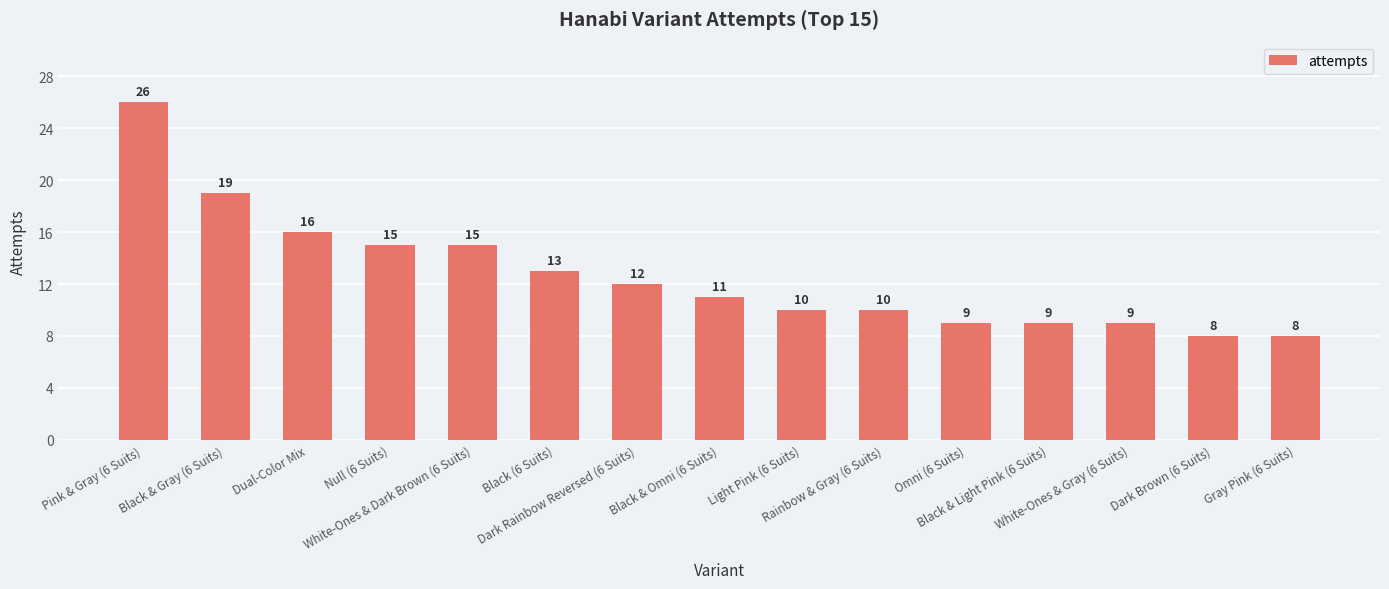

True or false: the data shows 12 at Dark Rainbow Reversed (6 Suits).

True